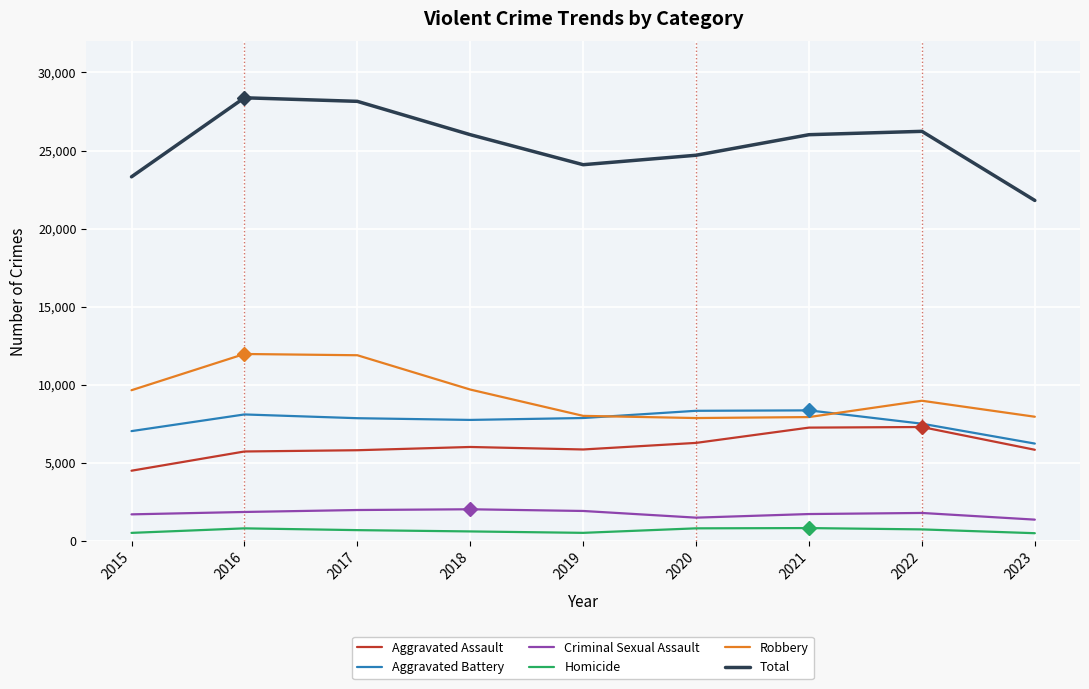

Which series has the largest range (max minus min)?

Total